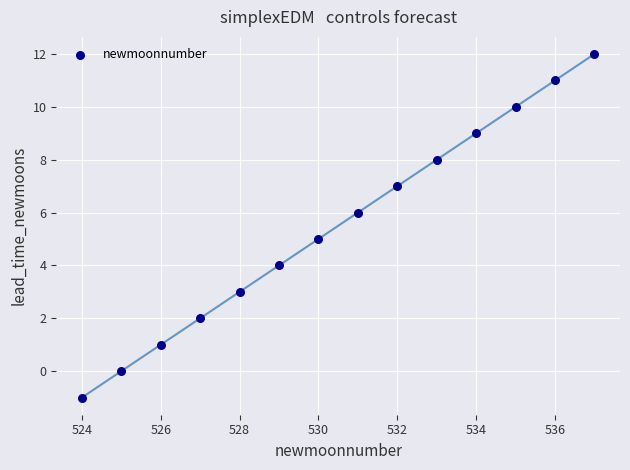

What is the range of Y values (max minus min)?

13